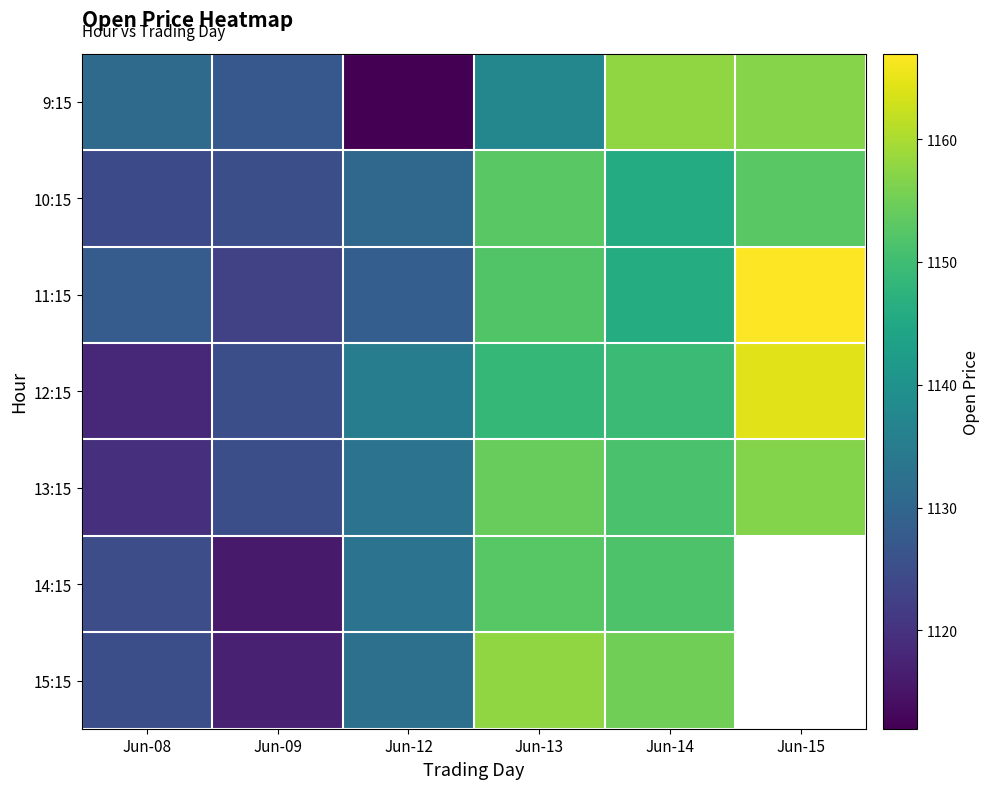

At how many categories does at least one series exceed 1128?

5